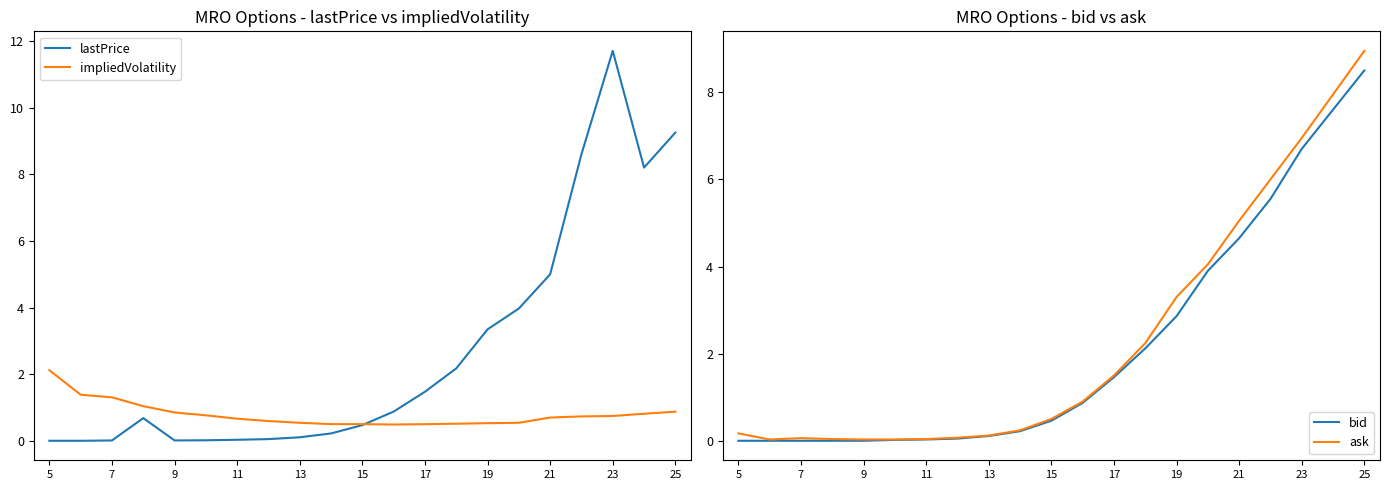

How many intersections are there between lastPrice and ask?

5